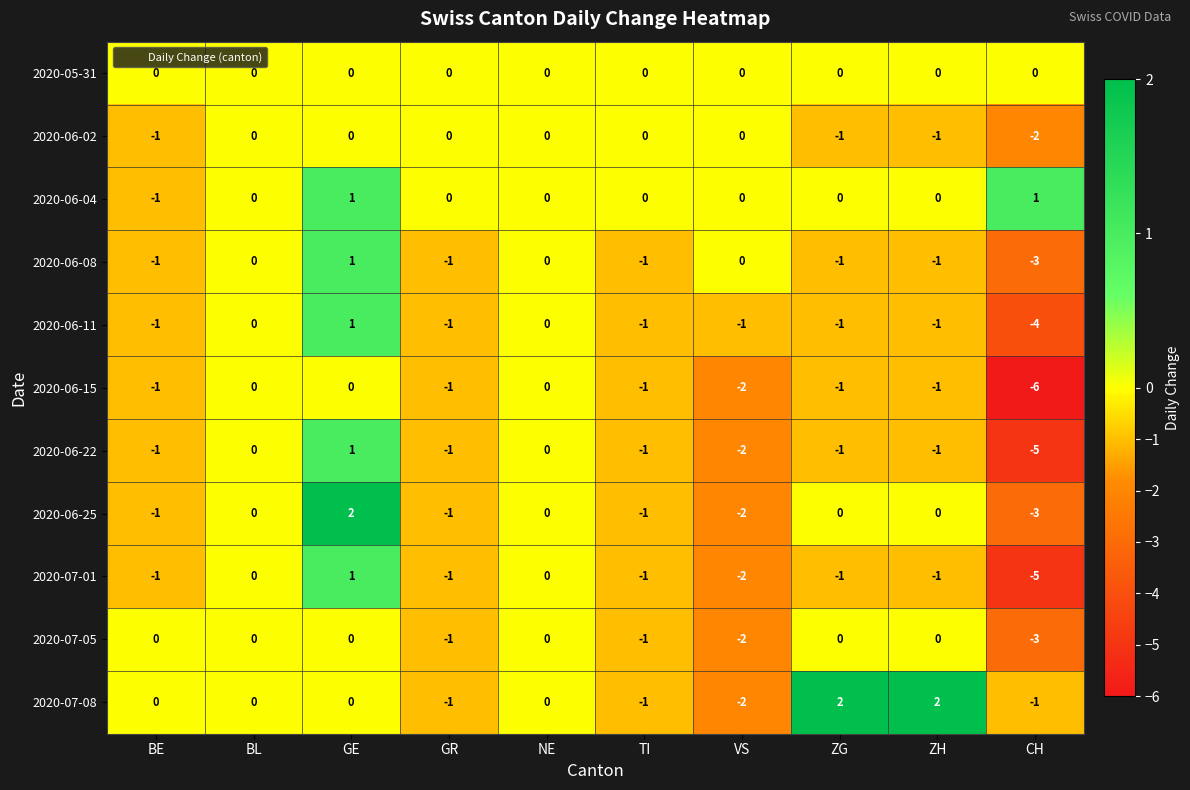

What is the smallest value displayed?

-6